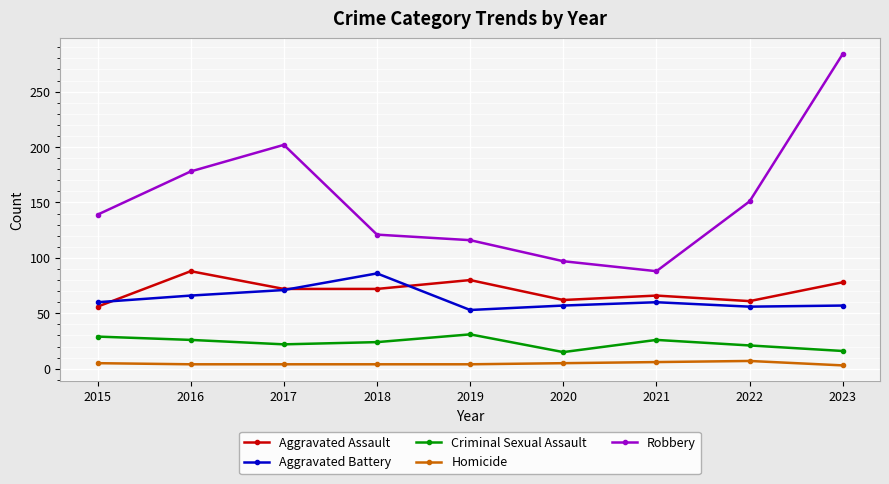

What are all the series names shown in the legend?

Aggravated Assault, Aggravated Battery, Criminal Sexual Assault, Homicide, Robbery